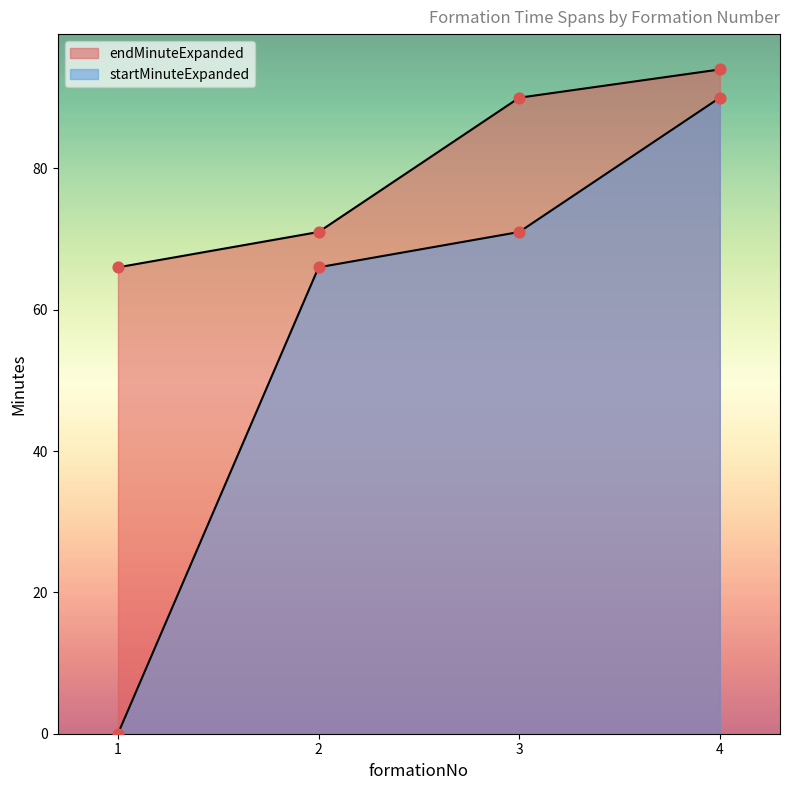

At how many categories does at least one series exceed 51?

4